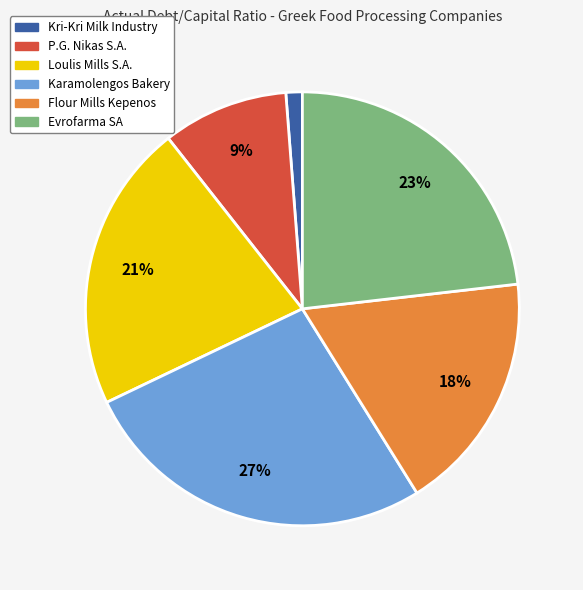

Which has a higher value, Flour Mills Kepenos or Loulis Mills S.A.?

Loulis Mills S.A.